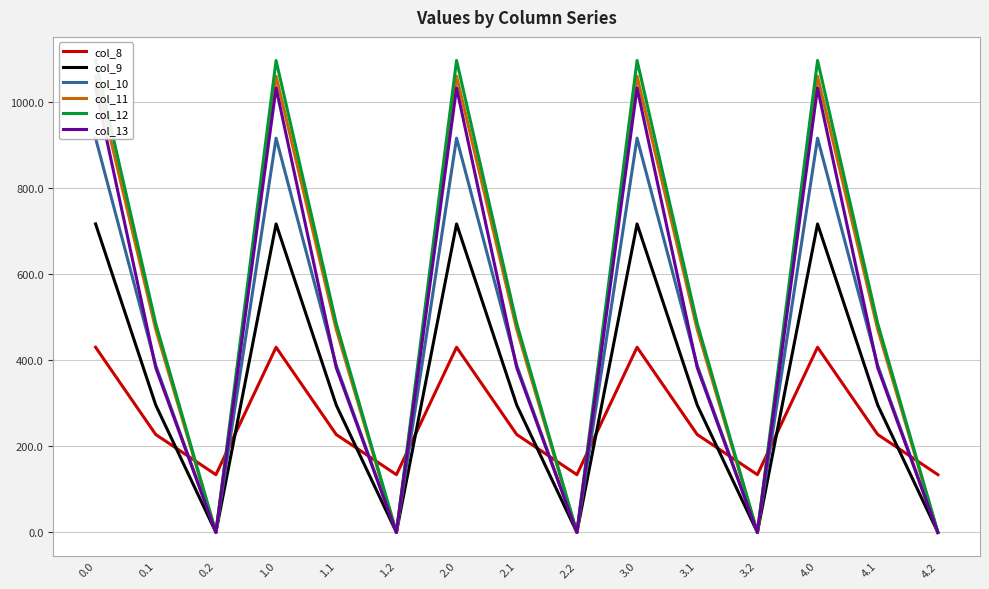

True or false: col_9 has a value of 295.9 at 4.1.

True